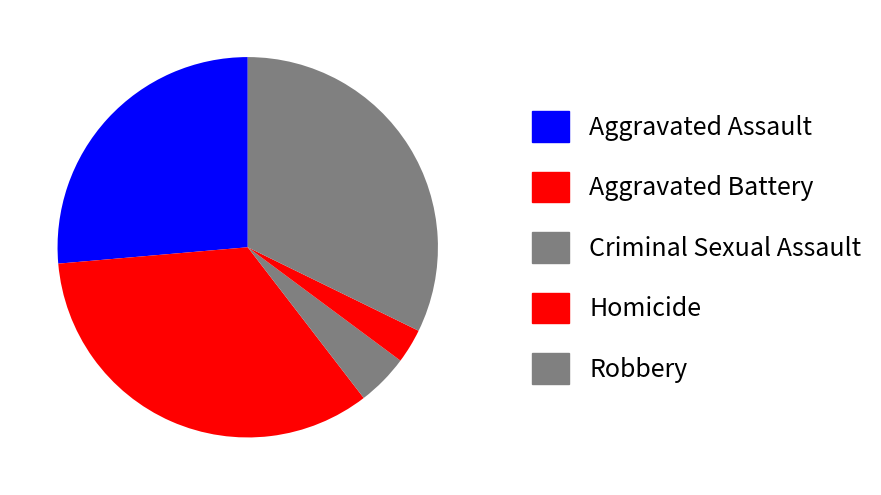

What is the total percentage of Robbery and Homicide?

35.2%